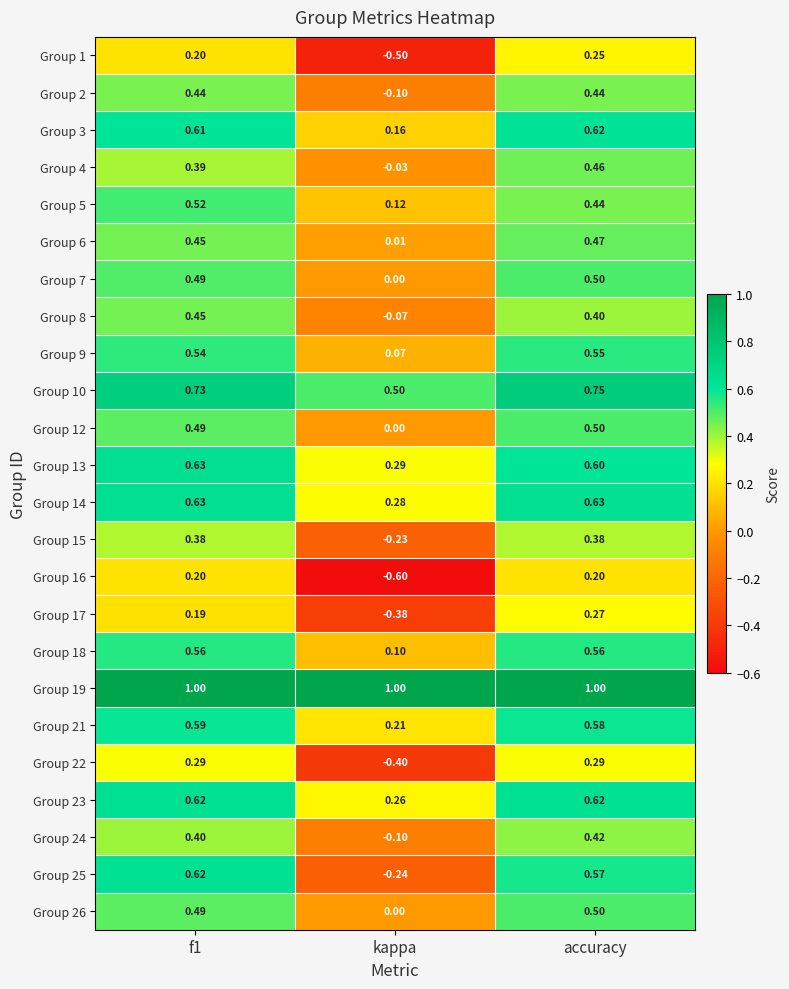

At which category is the sum across all series the highest?

accuracy